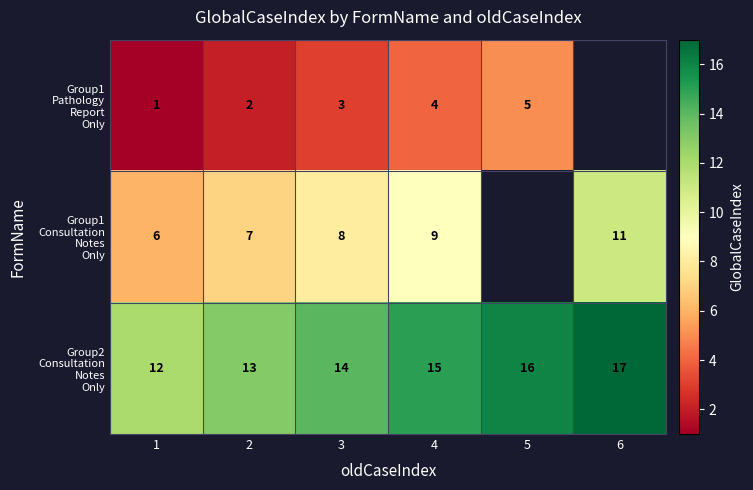

What is the total value across all series at 1?

19